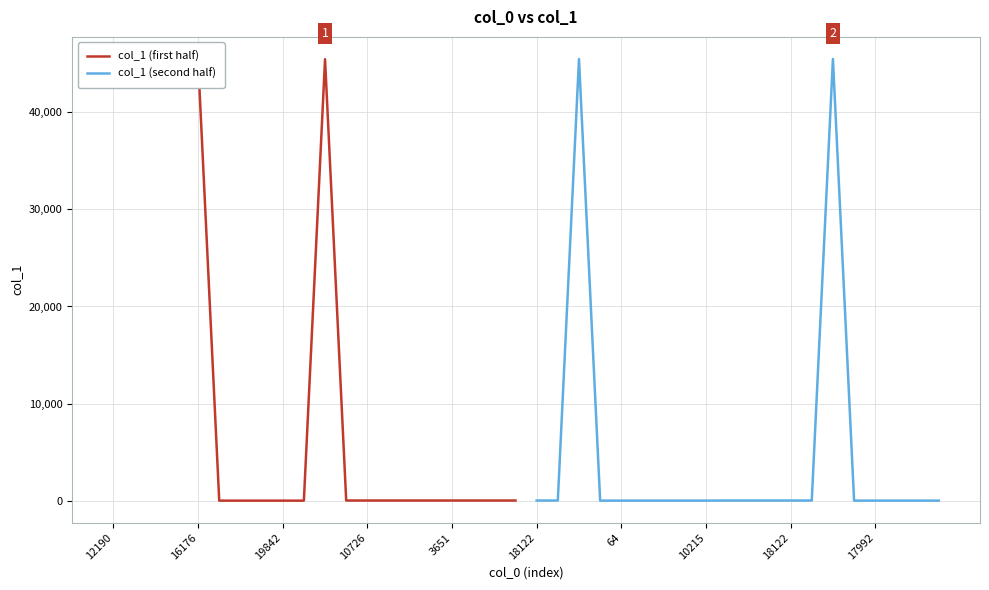

Which series has the widest spread of values?

col_1 (second half)